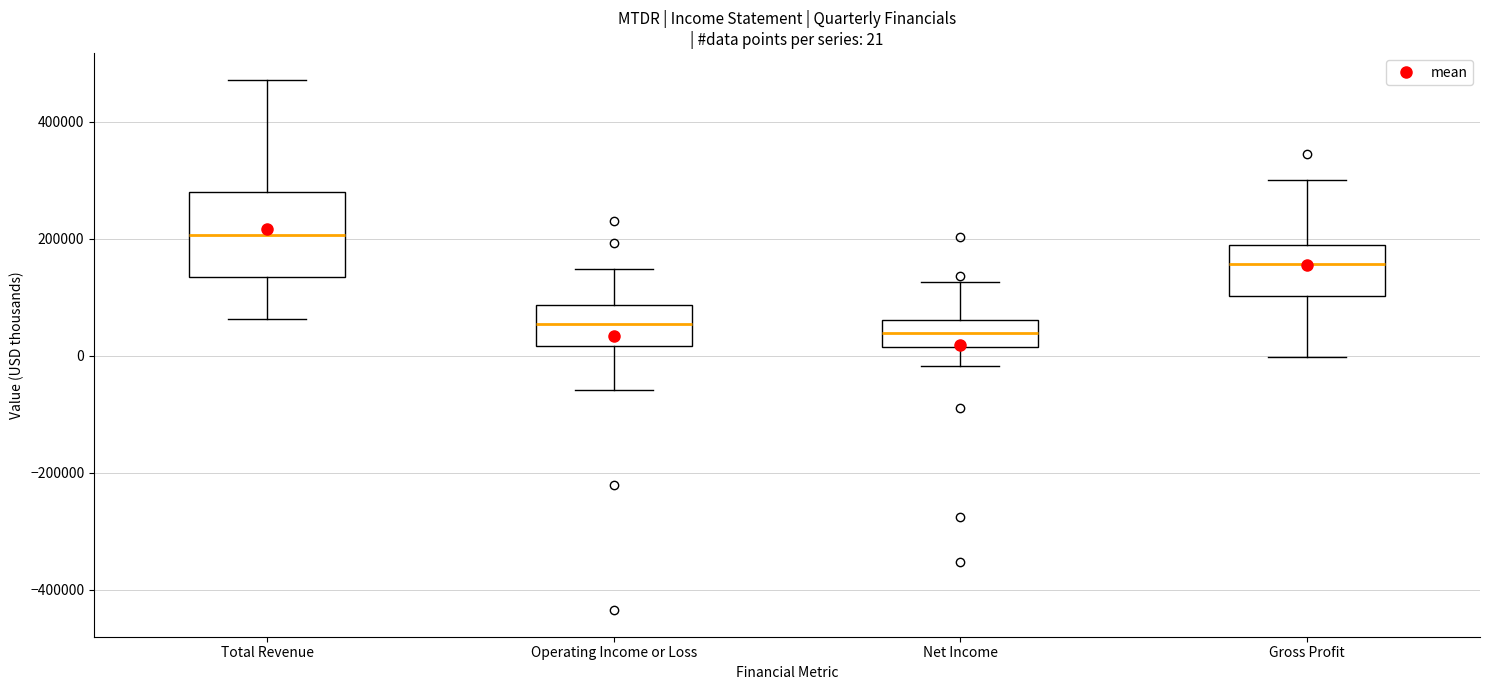

Comparing the boxes themselves (not the whiskers), which one is the tallest?

Total Revenue